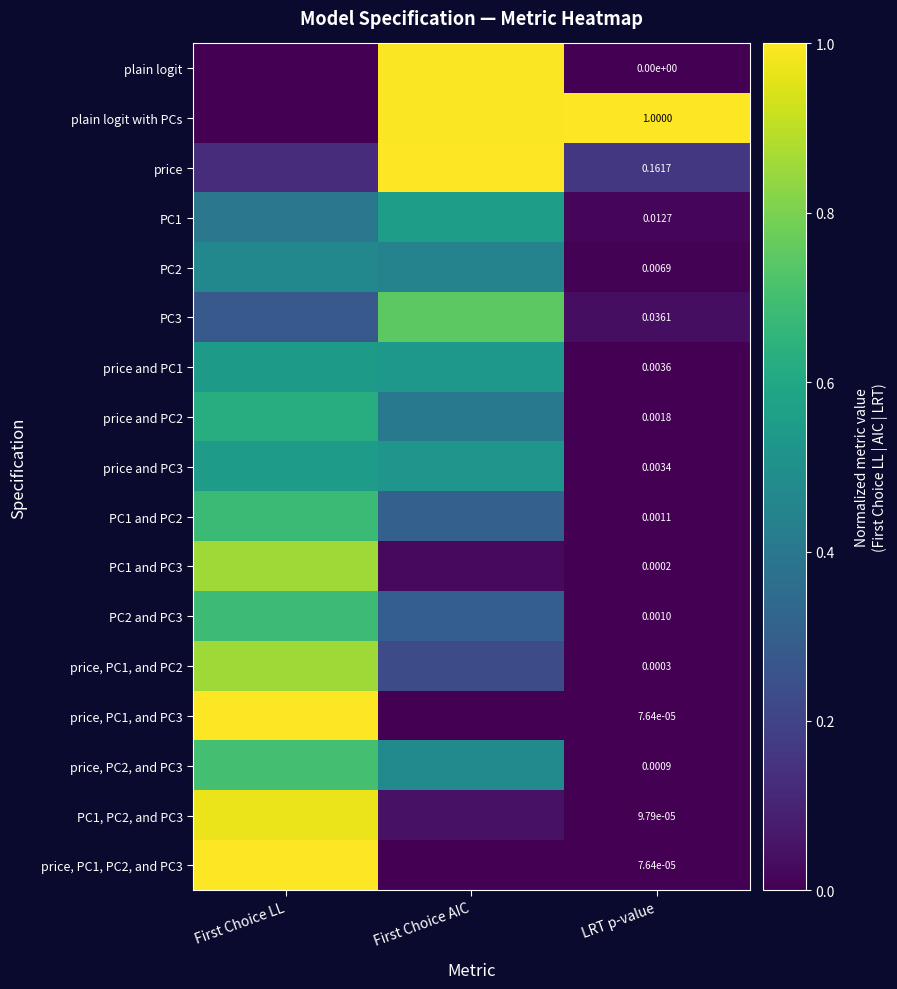

The value of price, PC1, PC2, and PC3 at LRT p-value is 0.0. True or false?

True